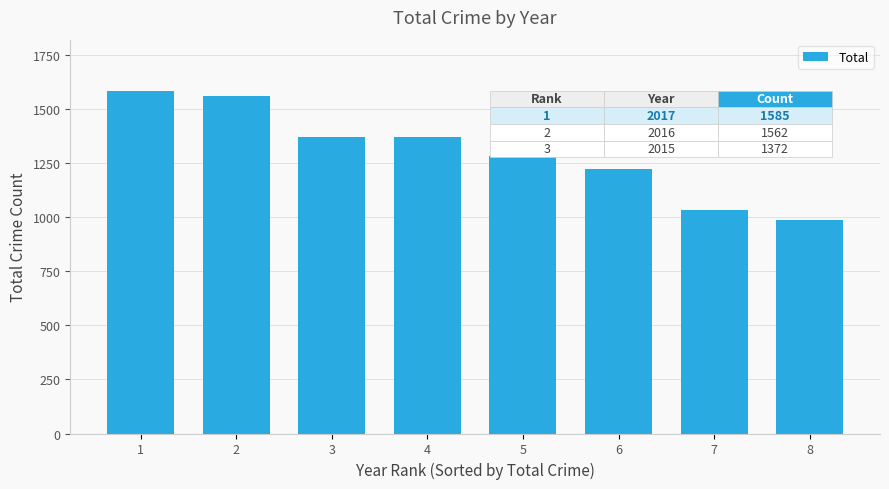

What is the approximate value at 6?

1224